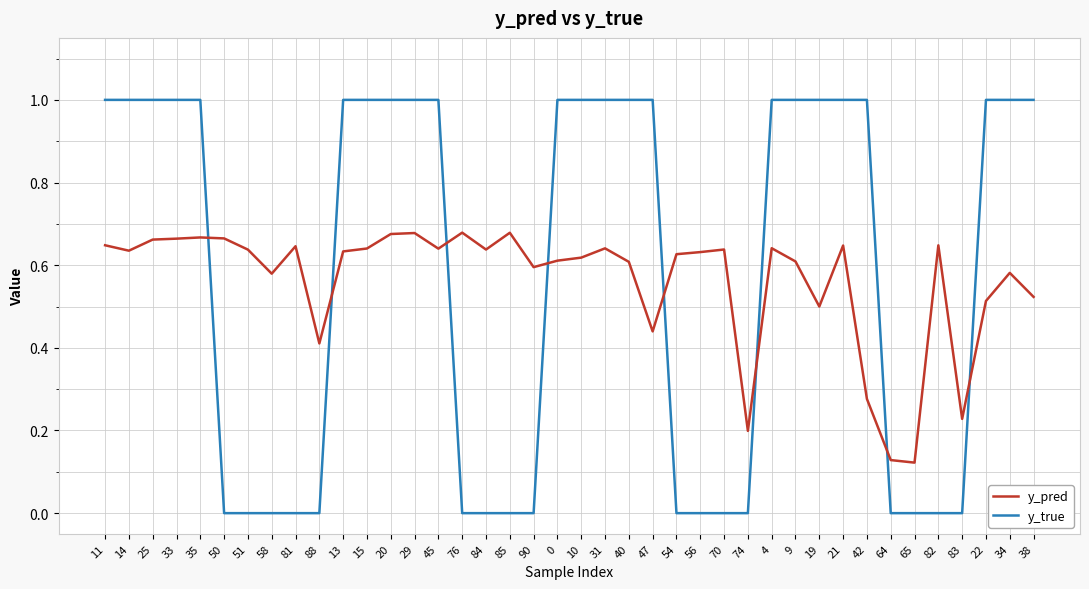

What position from the left is 10?

21